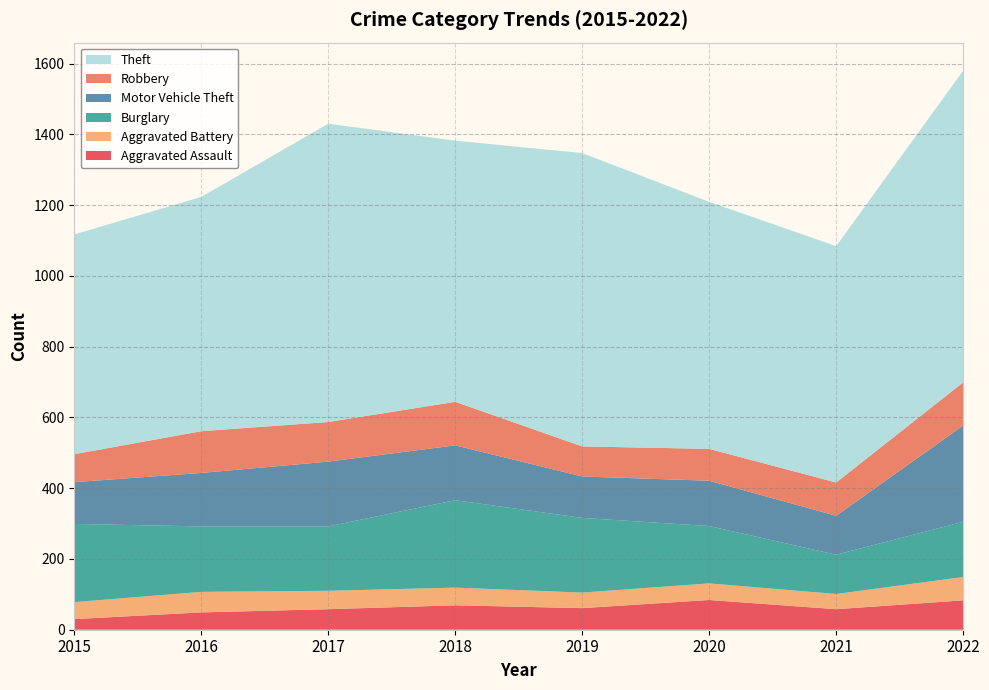

Reading left to right, transcribe all the data shown in this chart.

Aggravated Assault: 2015=30	2016=49	2017=58	2018=69	2019=61	2020=84	2021=58	2022=83
Aggravated Battery: 2015=48	2016=58	2017=52	2018=50	2019=44	2020=47	2021=43	2022=66
Burglary: 2015=221	2016=185	2017=182	2018=247	2019=211	2020=162	2021=111	2022=156
Motor Vehicle Theft: 2015=118	2016=151	2017=183	2018=155	2019=117	2020=128	2021=110	2022=272
Robbery: 2015=79	2016=118	2017=112	2018=123	2019=85	2020=90	2021=94	2022=122
Theft: 2015=621	2016=662	2017=843	2018=738	2019=829	2020=698	2021=668	2022=881